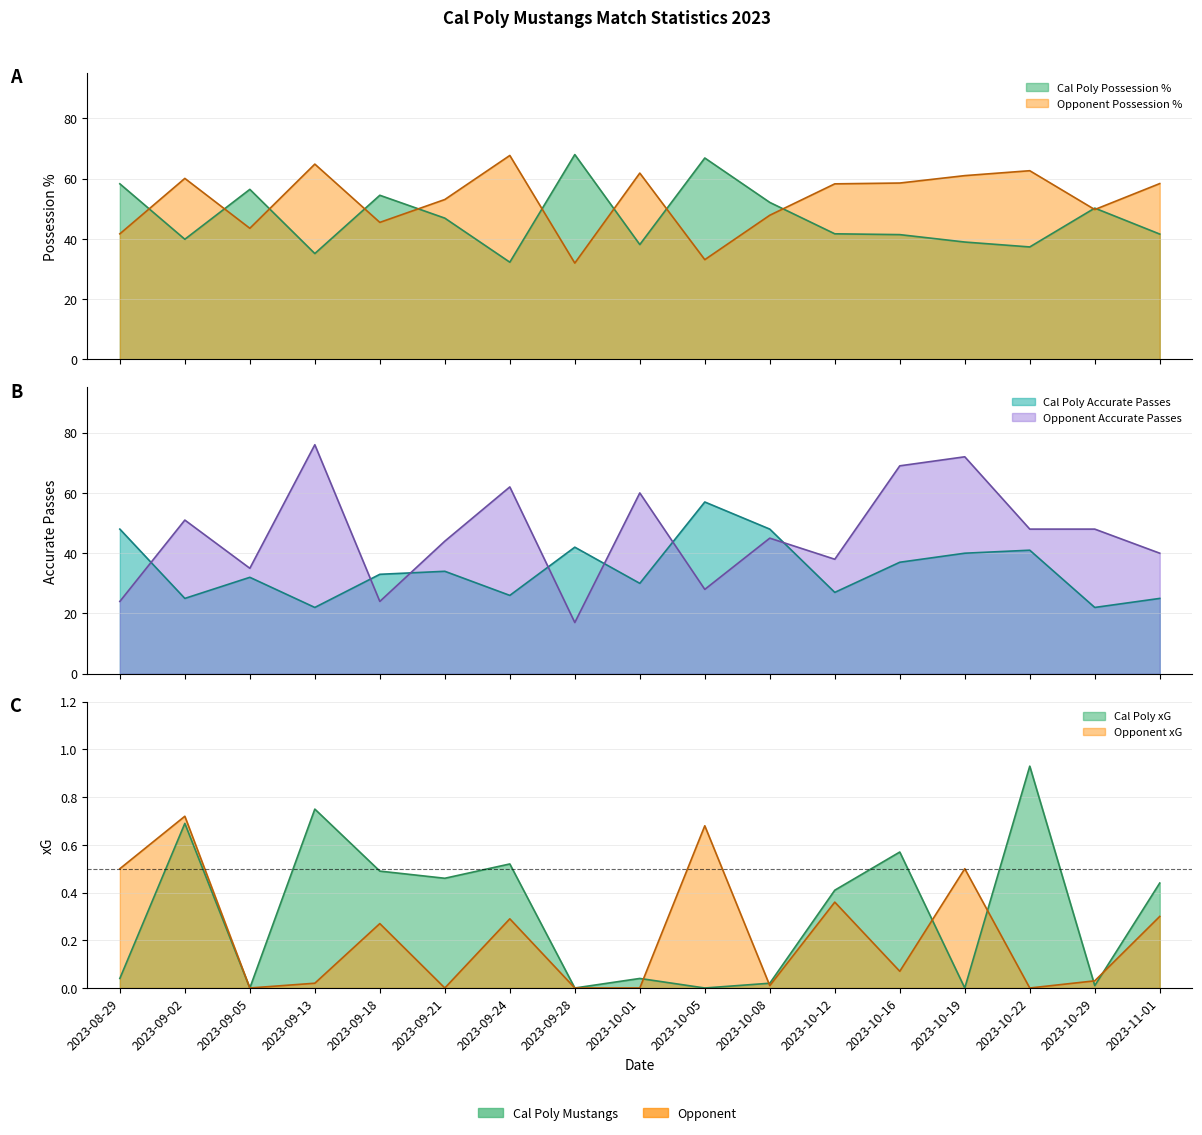

True or false: Opponent Possession % and Cal Poly xG cross at least once.

False